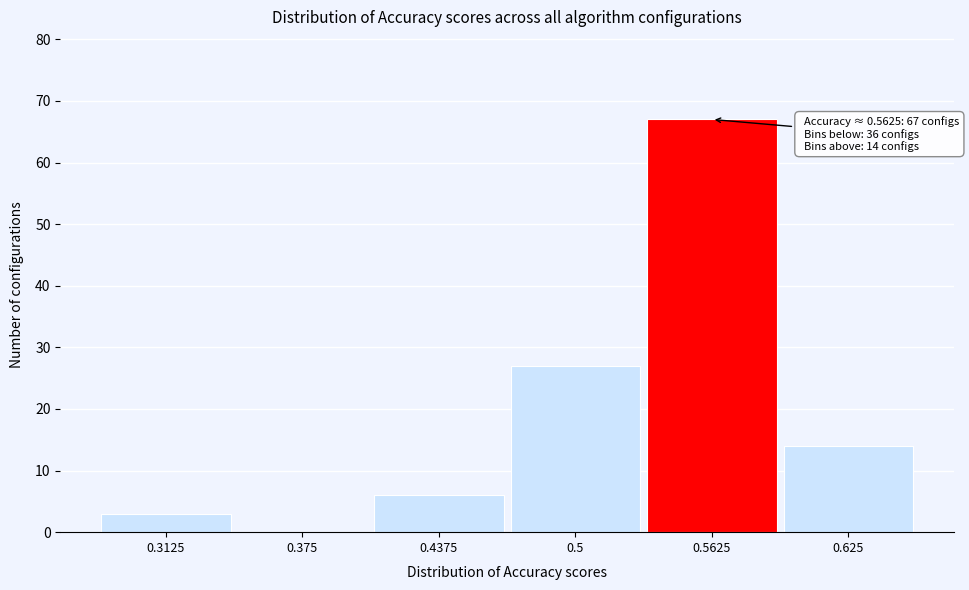

Which range on the x-axis has the tallest bar?

0.53 to 0.59